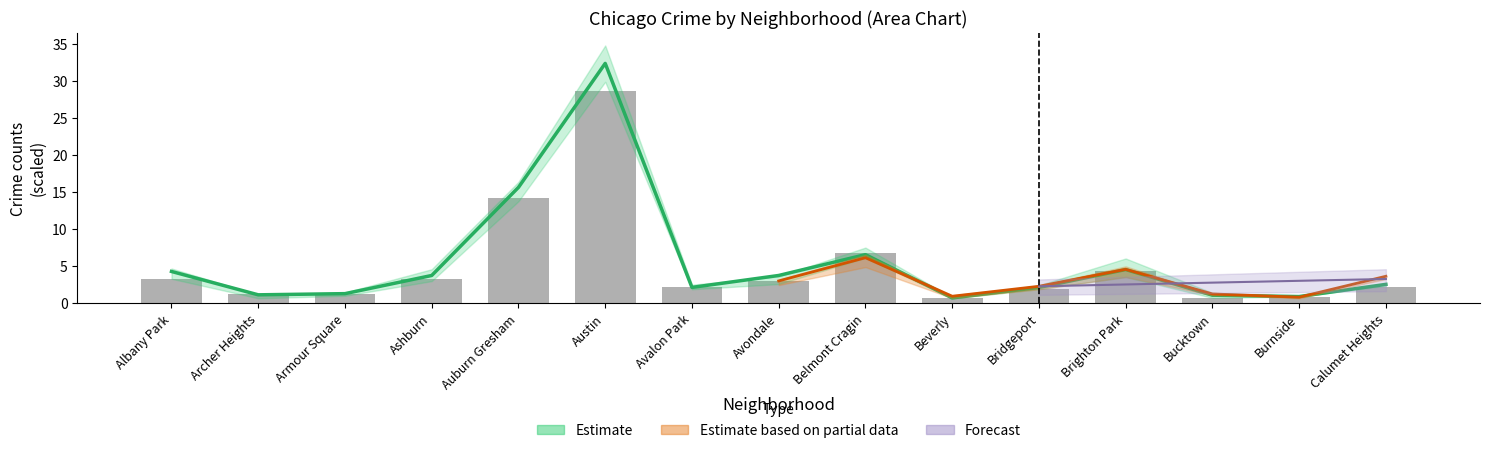

Read the value at Avalon Park.

2.2